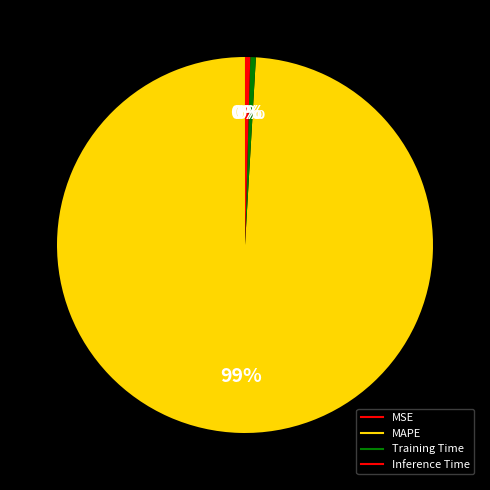

To the nearest percent, what is the average slice percentage?

25%